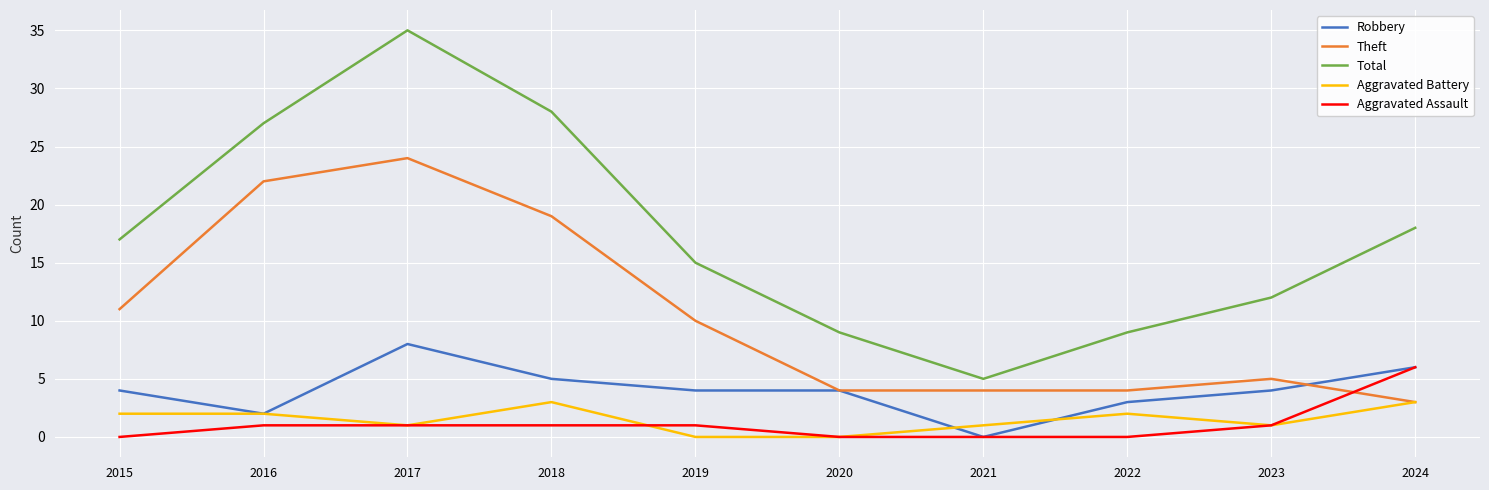

Reading left to right, list all the values displayed in this chart.

Robbery: 4	2	8	5	4	4	0	3	4	6
Theft: 11	22	24	19	10	4	4	4	5	3
Total: 17	27	35	28	15	9	5	9	12	18
Aggravated Battery: 2	2	1	3	0	0	1	2	1	3
Aggravated Assault: 0	1	1	1	1	0	0	0	1	6